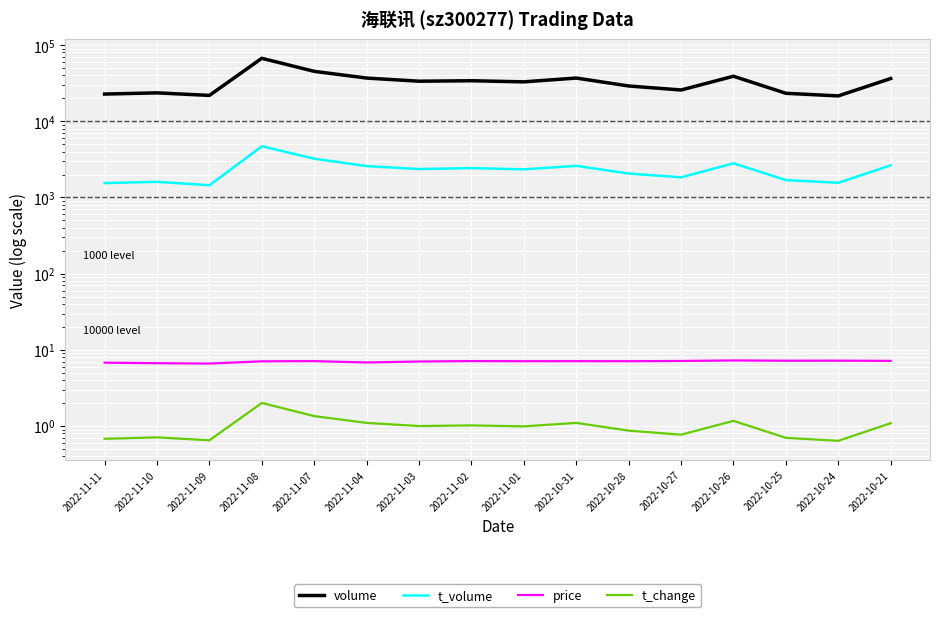

How many distinct data groups are displayed?

4